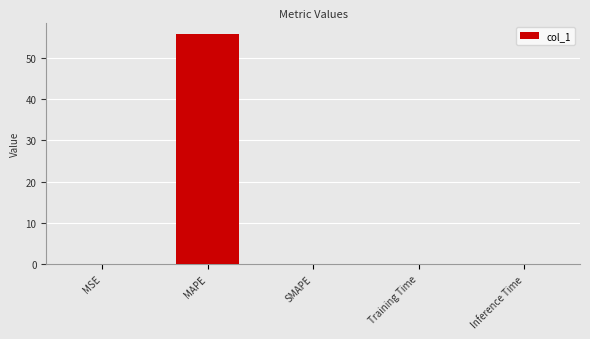

Which label corresponds to the largest value in the chart?

MAPE